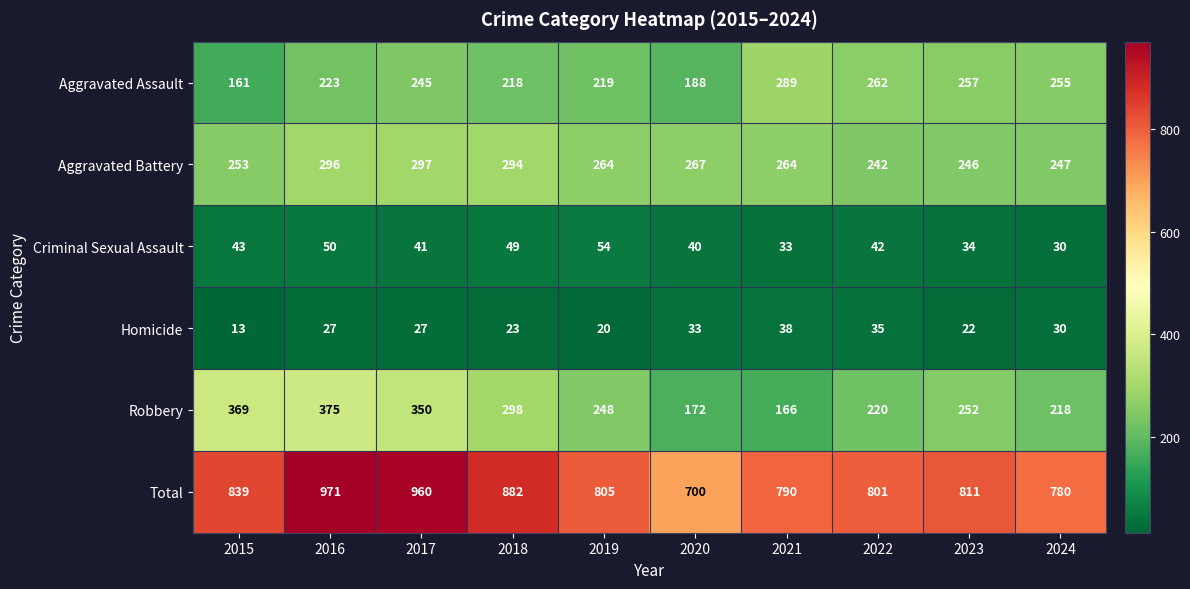

The Total series shows 669 at 2016. True or false?

False